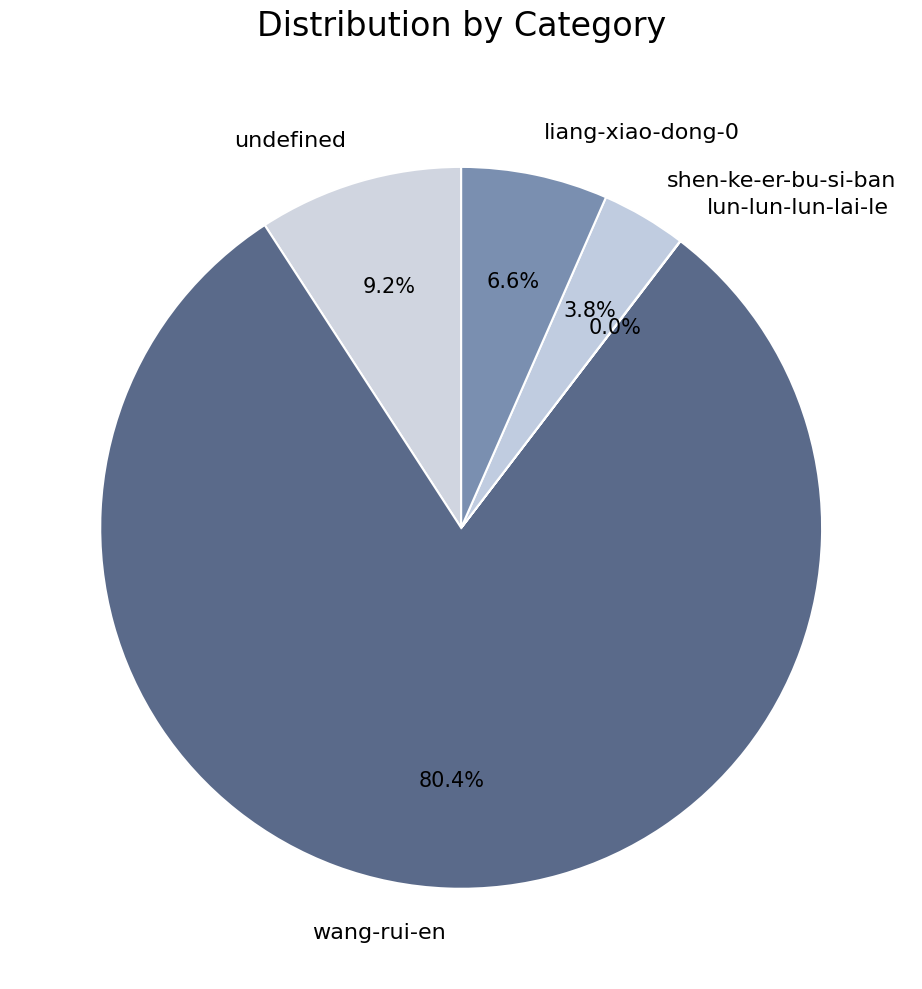

Between wang-rui-en and shen-ke-er-bu-si-ban, which is larger?

wang-rui-en